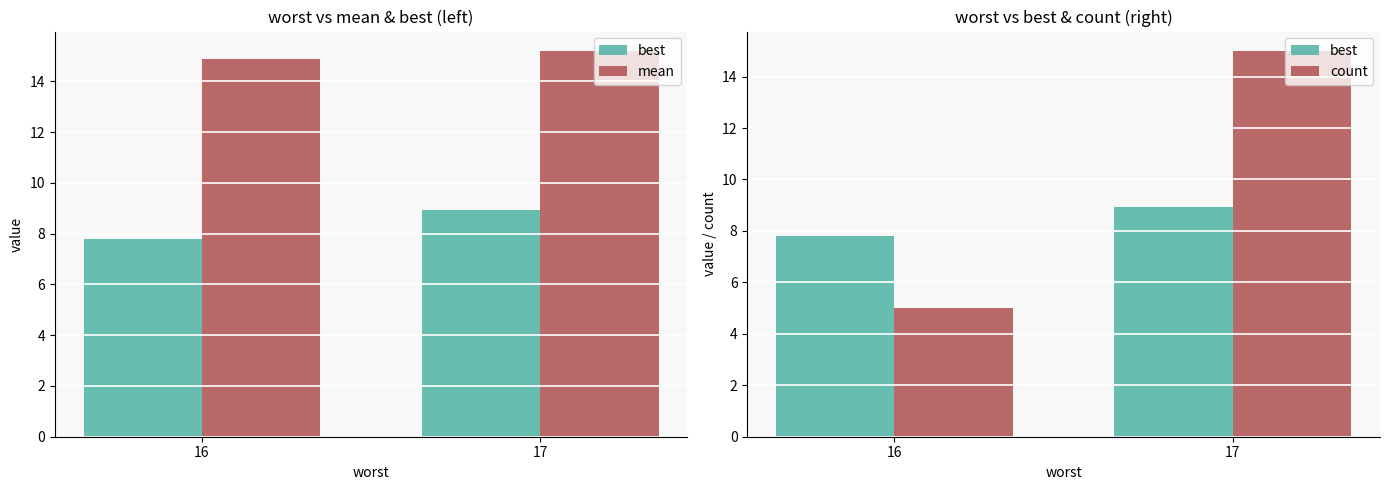

What value does the best series have at 17?

8.9